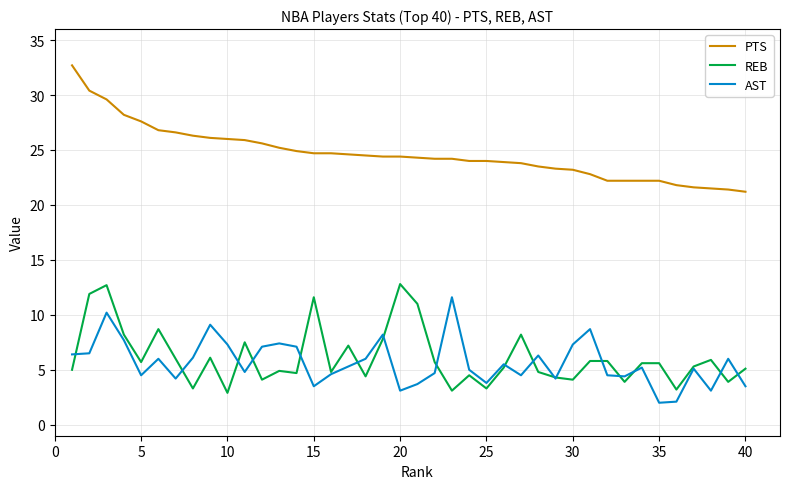

True or false: AST and PTS intersect in this chart.

False